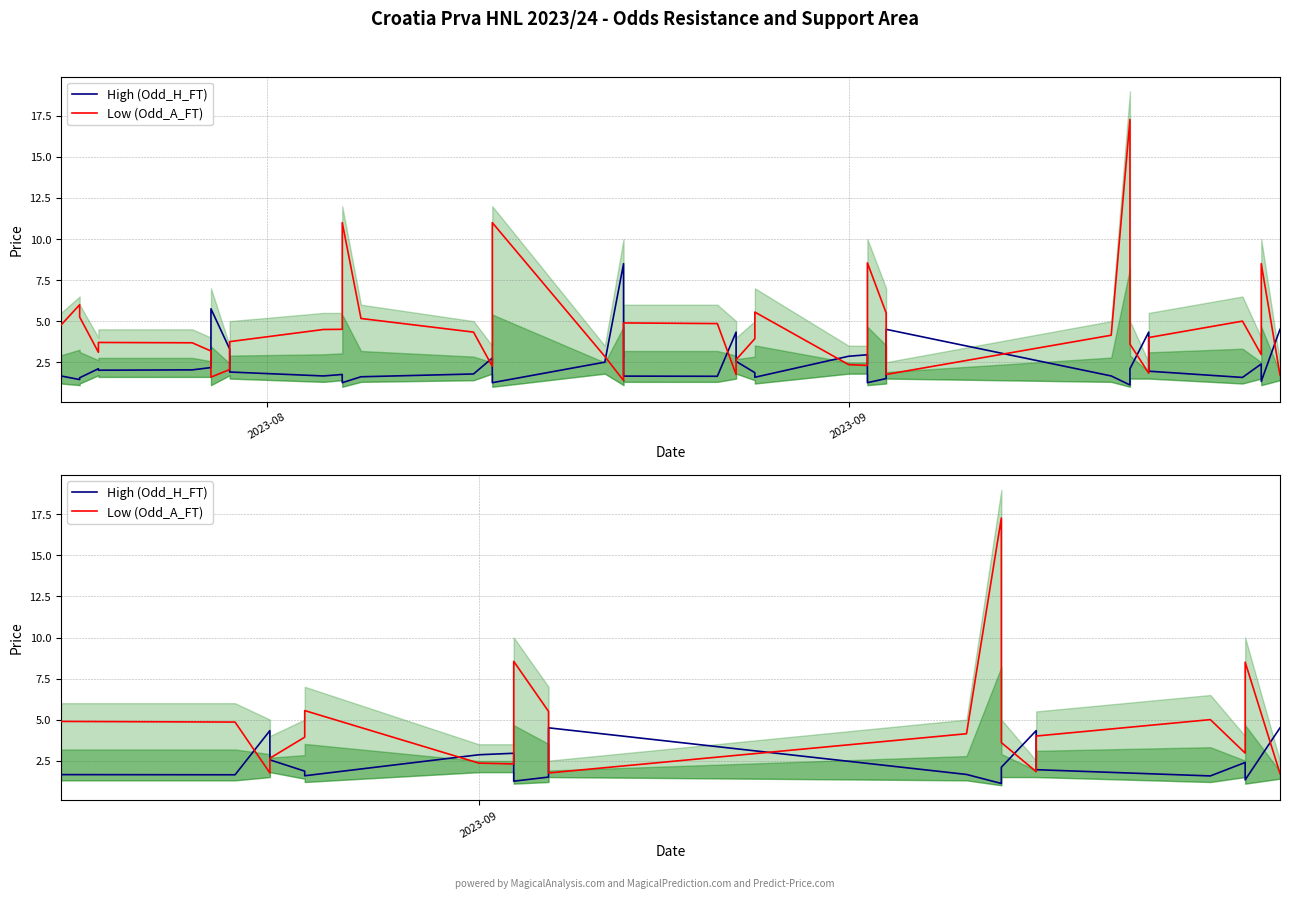

At how many categories does at least one series exceed 2?

20